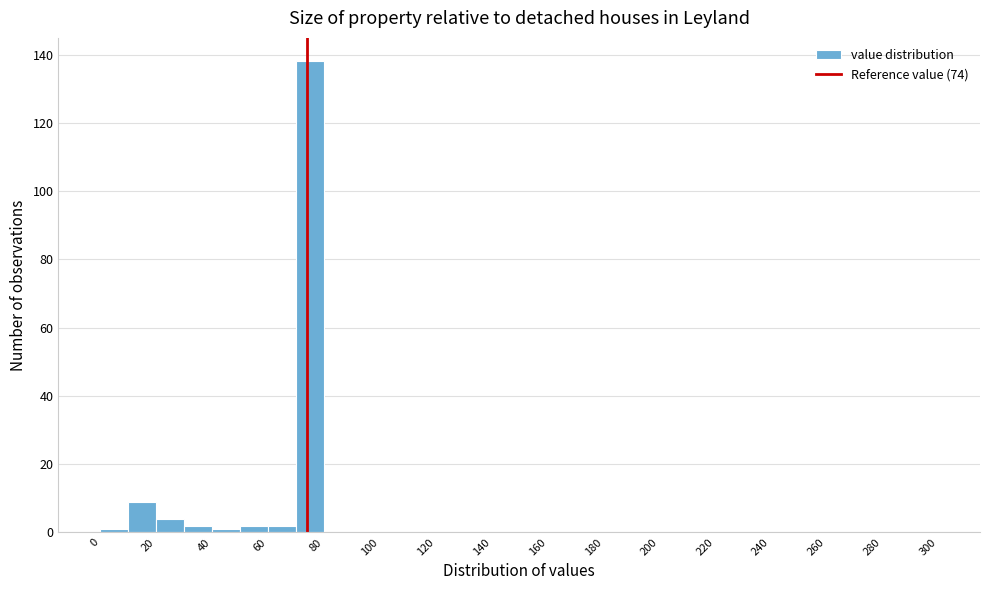

Reading left to right, list every bar in this chart as the range it spans on the x-axis followed by its height. The values are not printed on the chart, so give them approximately, as read against the axis.

0 to 10: under 2
10 to 20: 10
20 to 30: 4
30 to 40: 2
40 to 50: under 2
50 to 60: 2
60 to 70: 2
70 to 80: 138
80 to 90: 0
90 to 100: 0
100 to 110: 0
110 to 120: 0
120 to 130: 0
130 to 140: 0
140 to 150: 0
150 to 160: 0
160 to 170: 0
170 to 180: 0
180 to 190: 0
190 to 200: 0
200 to 210: 0
210 to 220: 0
220 to 230: 0
230 to 240: 0
240 to 250: 0
250 to 260: 0
260 to 270: 0
270 to 280: 0
280 to 290: 0
290 to 300: 0